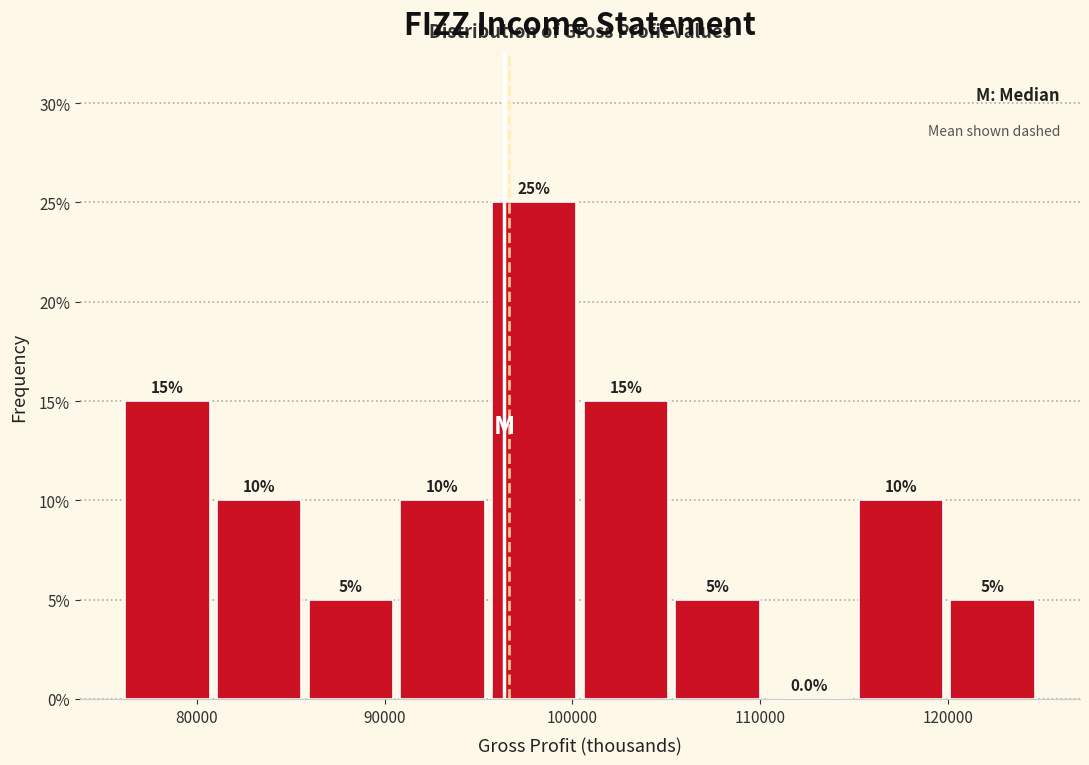

Over which range of the x-axis is the bar tallest?

96000 to 100000